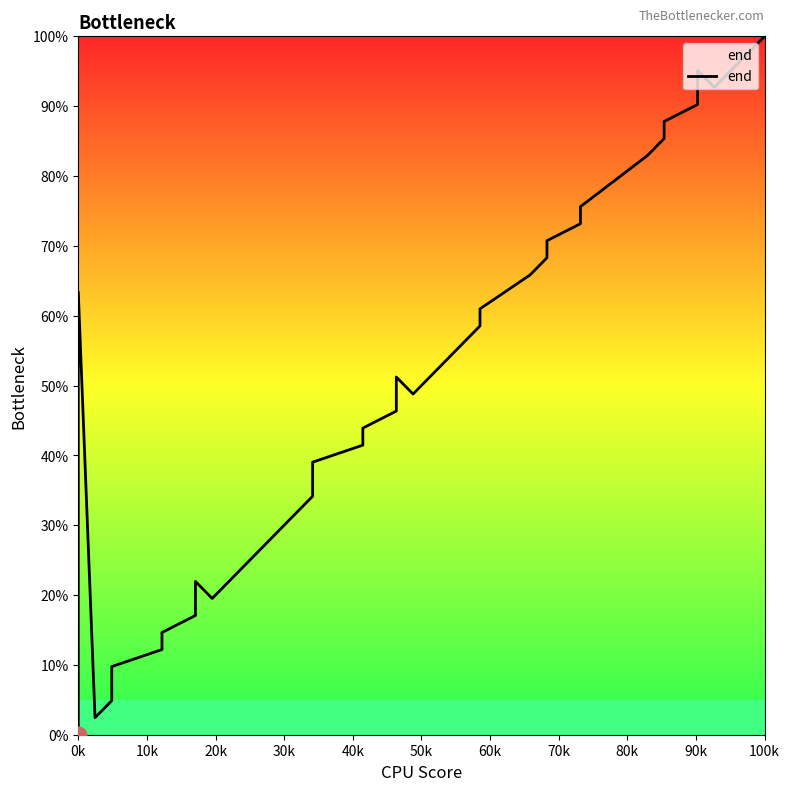

Count the number of values greater than 48.

20